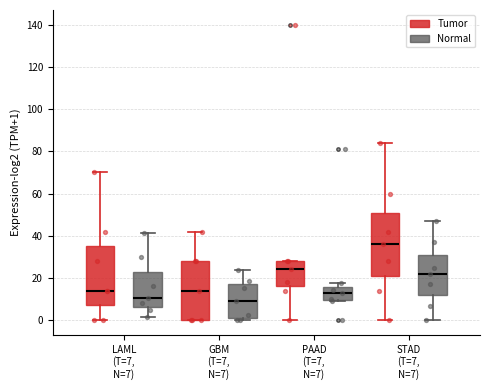

Which box has the highest median line?

STAD (T=7, N=7) (Tumor)